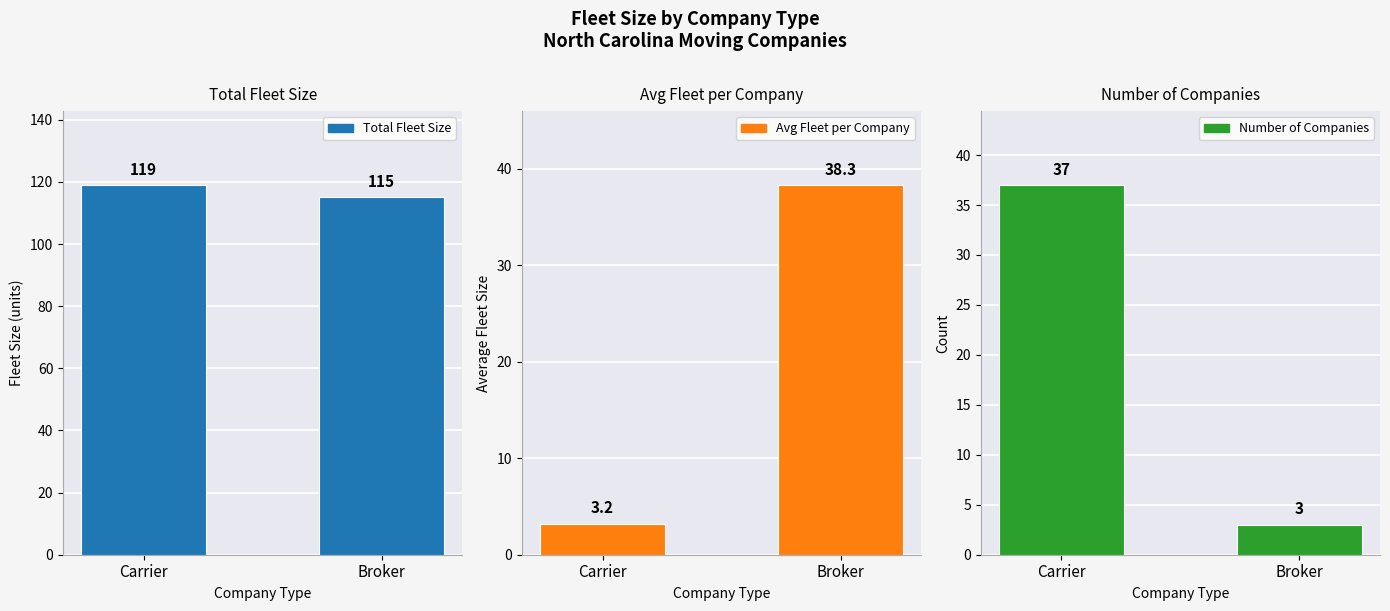

What is the spread (max minus min) of values at Broker?

112.0